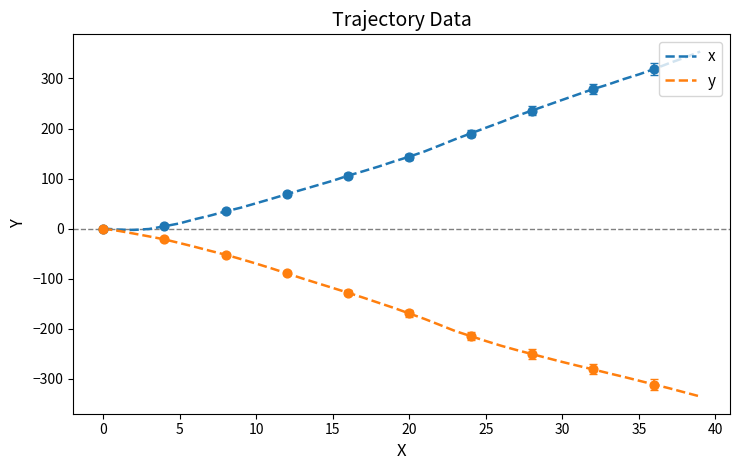

Which series has the largest total across all categories?

x